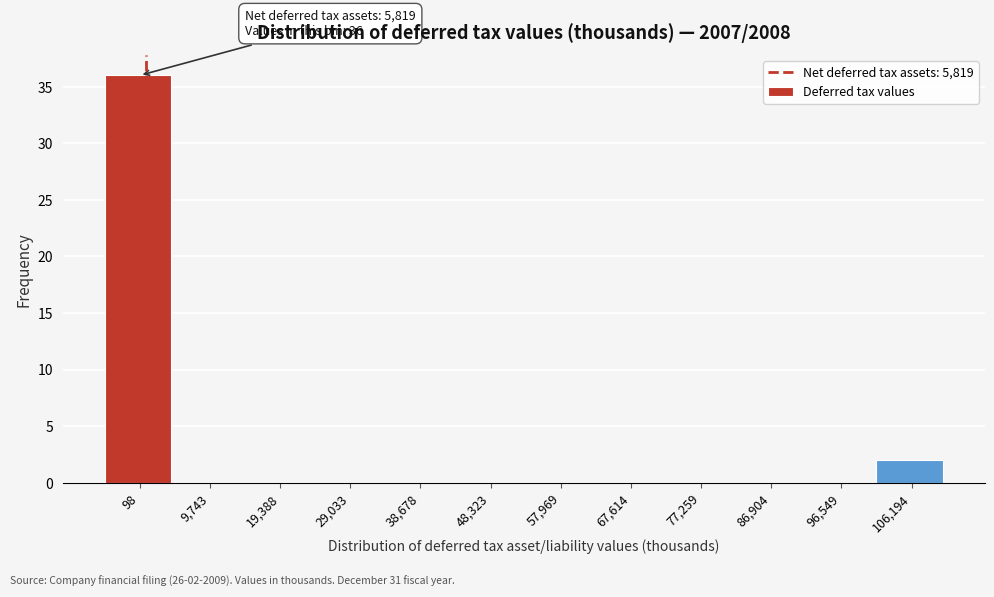

Reading left to right, transcribe all the data shown in this chart.

98=36	9,743=0	19,388=0	29,033=0	38,678=0	48,323=0	57,969=0	67,614=0	77,259=0	86,904=0	96,549=0	106,194=2